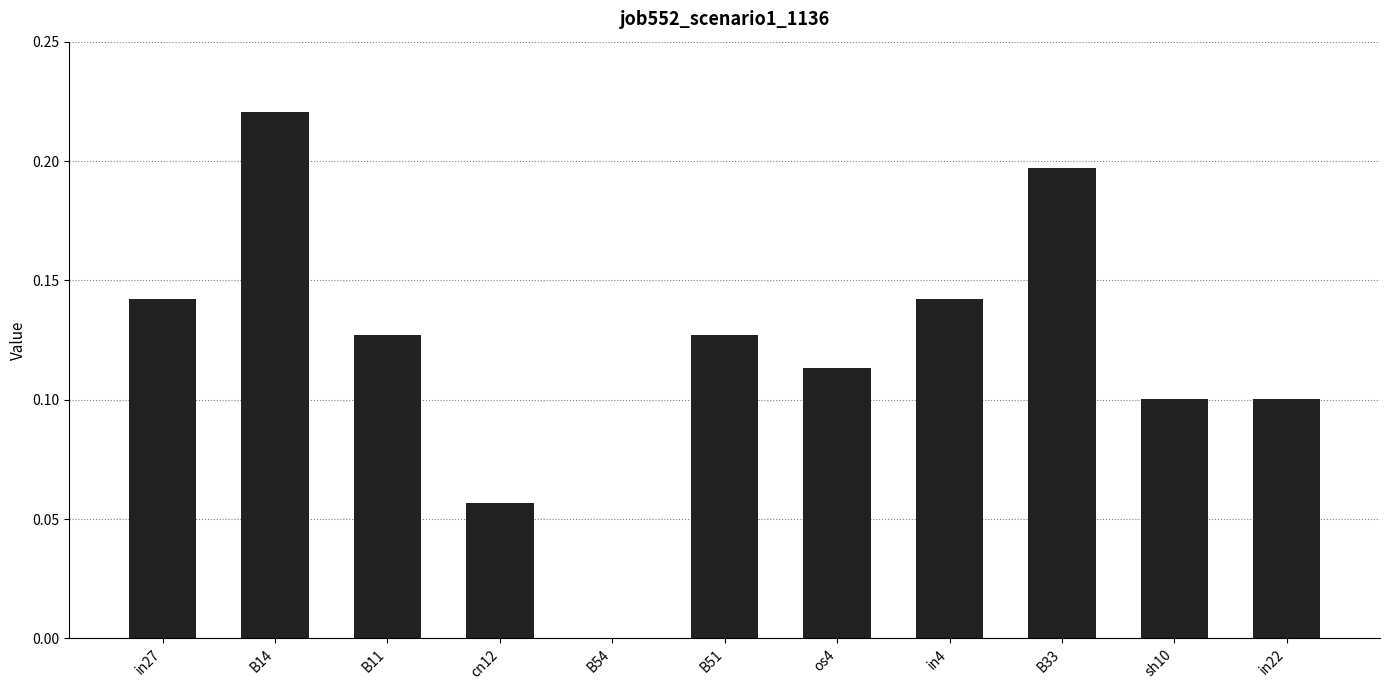

Where is the data nearest to the value 0?

B54